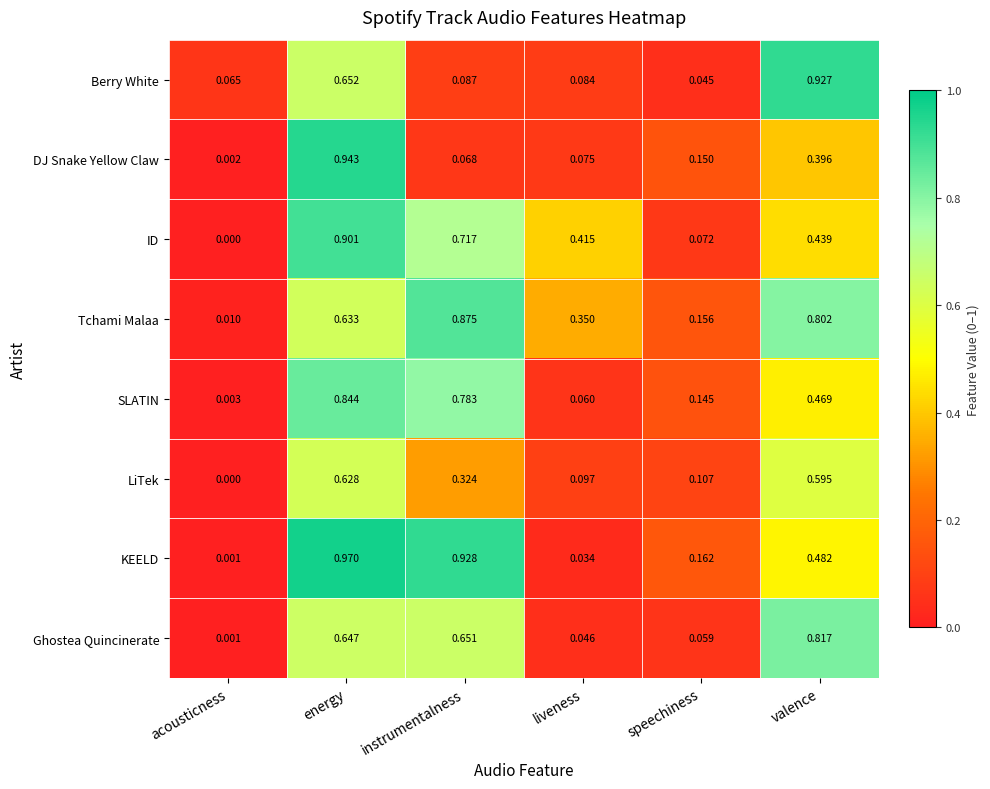

Rank the series by their maximum value, from lowest to highest.

LiTek, Ghostea Quincinerate, SLATIN, Tchami Malaa, ID, Berry White, DJ Snake Yellow Claw, KEELD